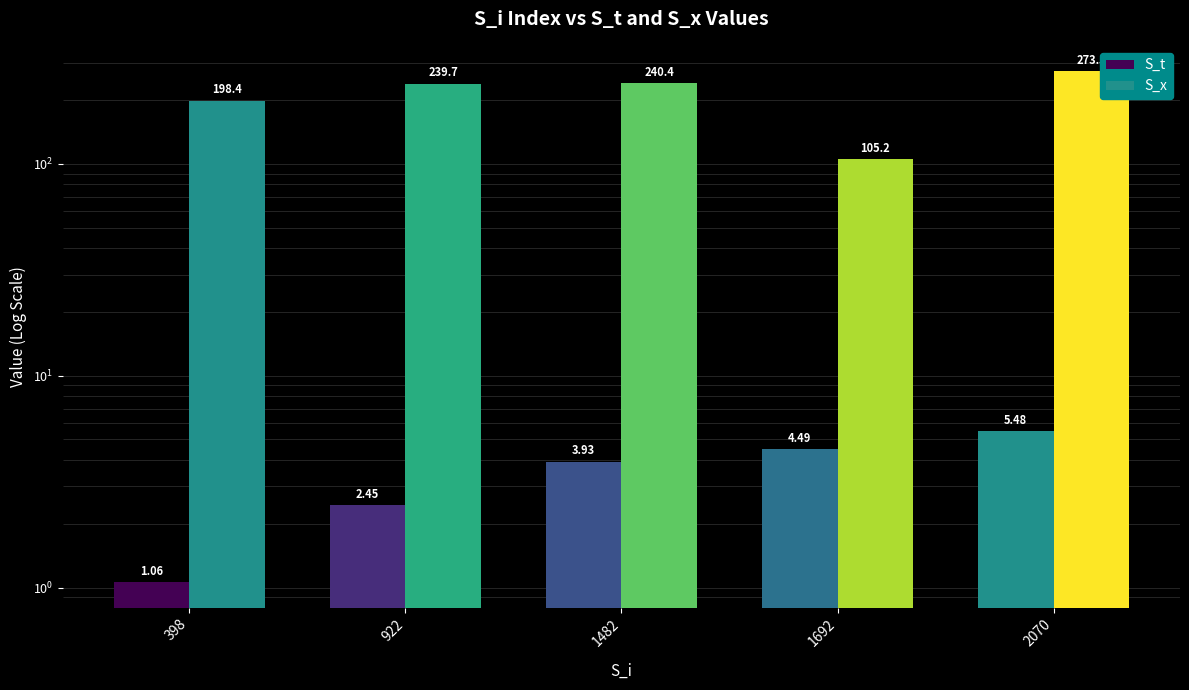

How many series are shown in this chart?

2